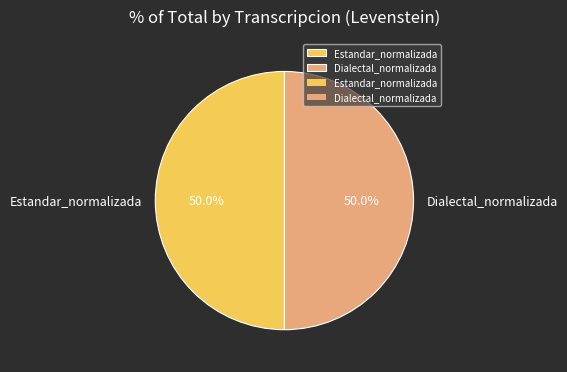

How many slices are in this pie chart?

2